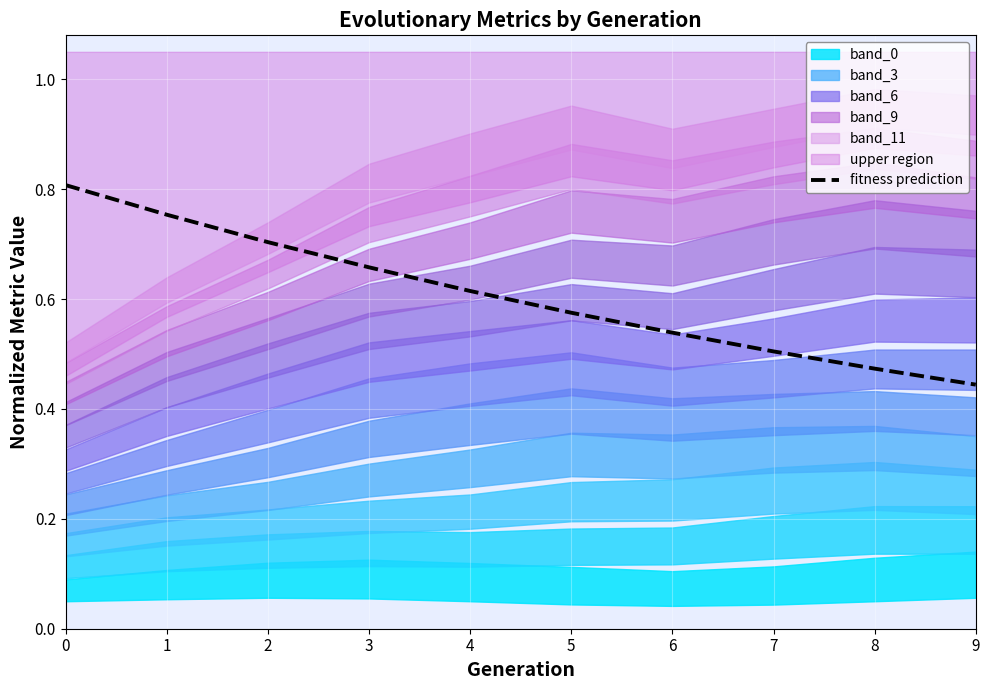

List the labels in order of value, smallest first.

9, 8, 7, 6, 5, 4, 3, 2, 1, 0